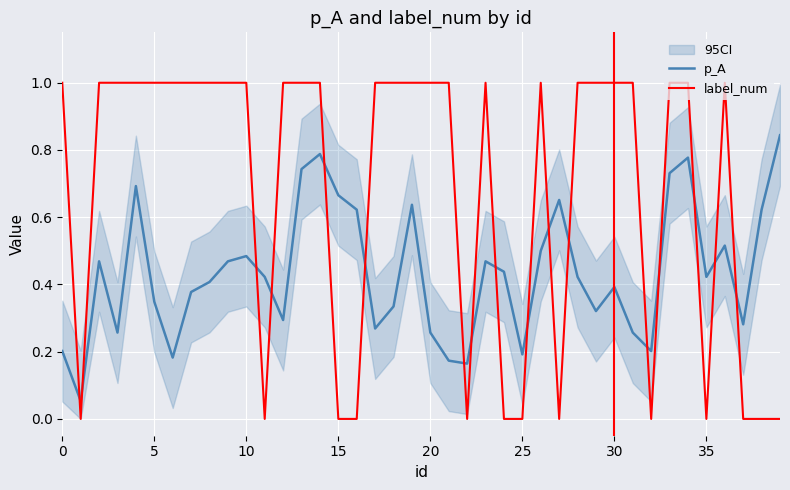

What is the value of the label_num point at the 27th from the left?

1.0